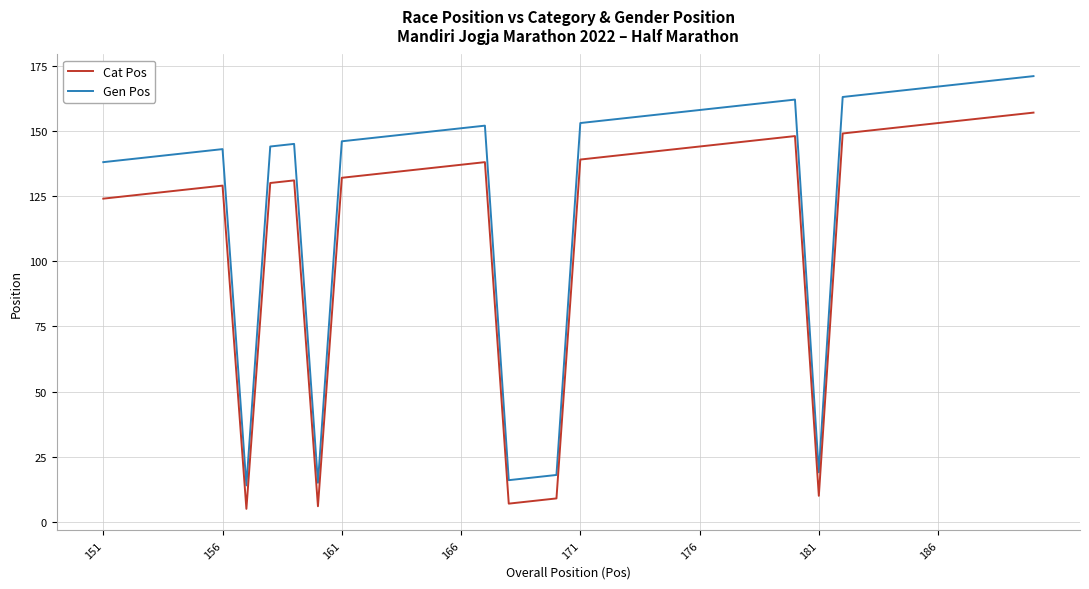

True or false: Cat Pos and Gen Pos intersect in this chart.

False